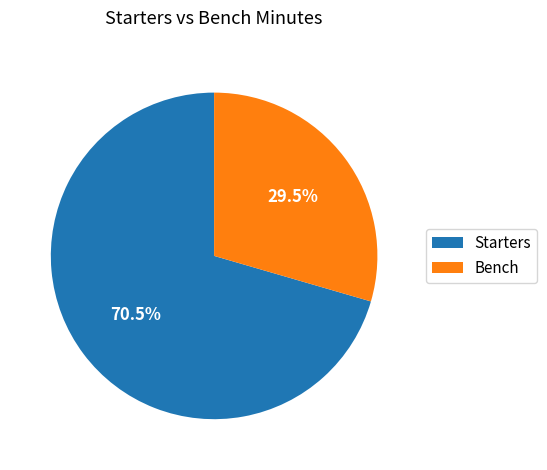

Count the number of slices in the pie.

2